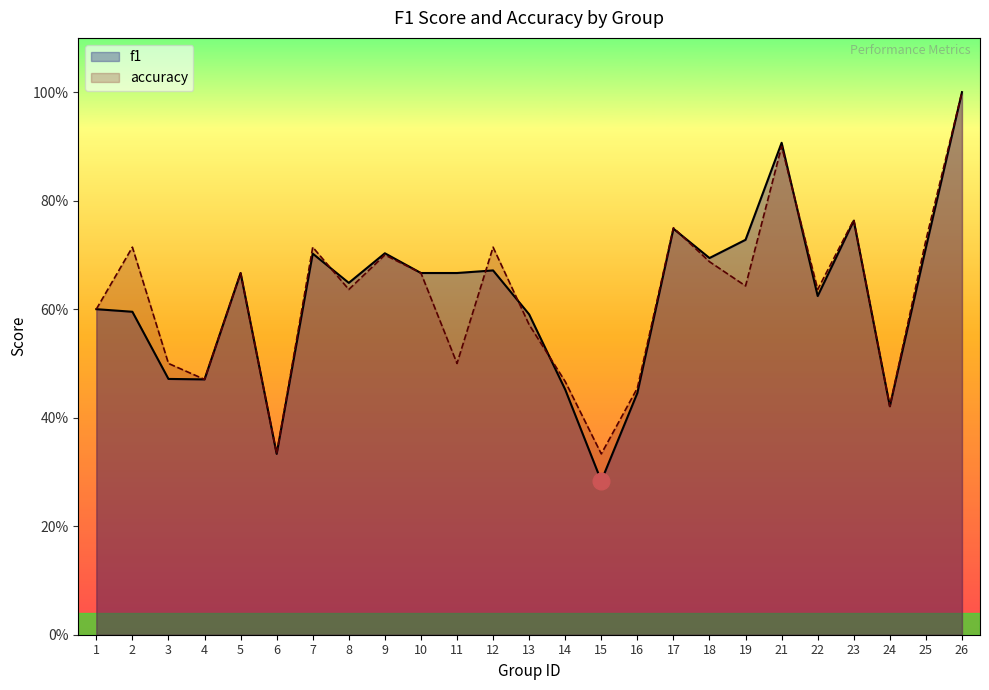

Is the value of accuracy at 17 greater than the value of f1 at 25?

Yes